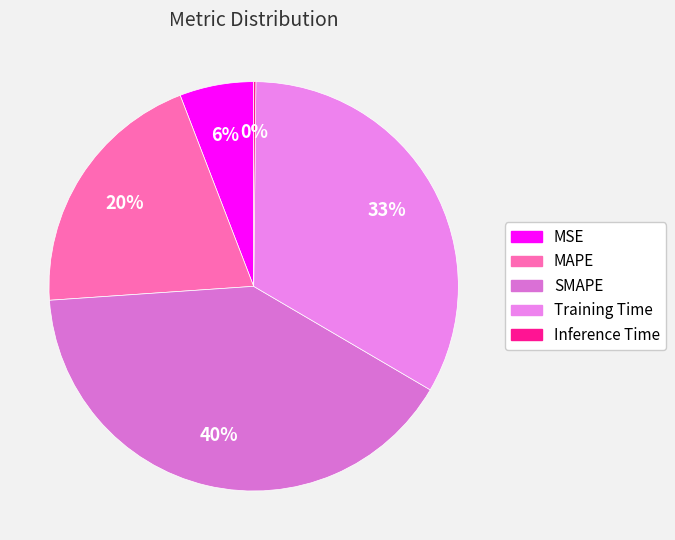

What is the smallest slice in the pie chart?

Inference Time